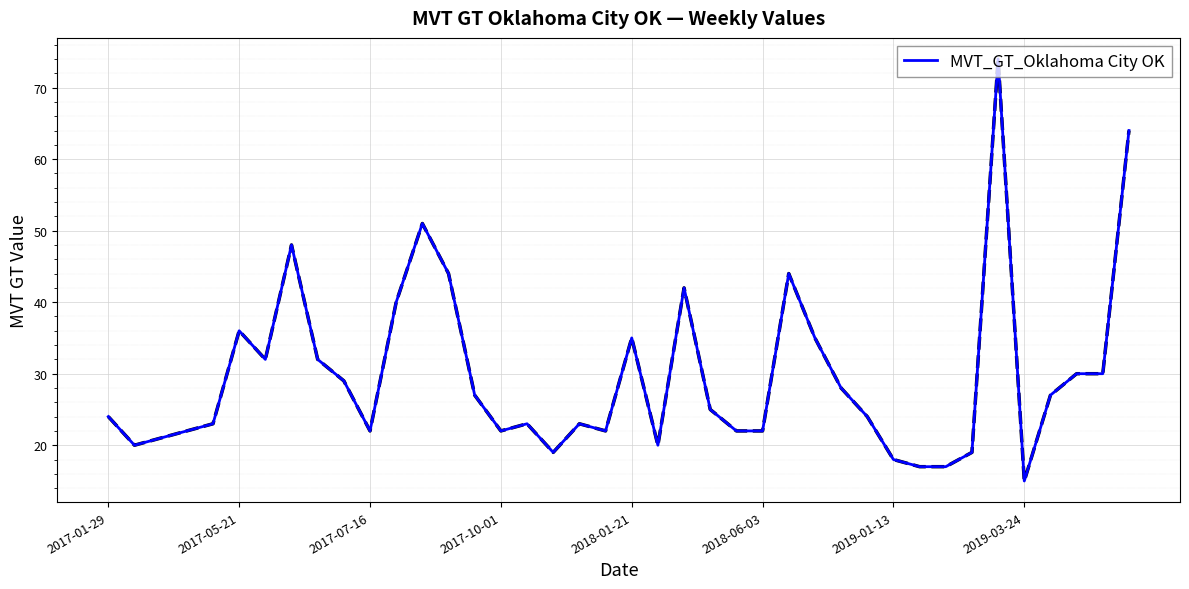

What is the difference between the maximum and minimum values?

59